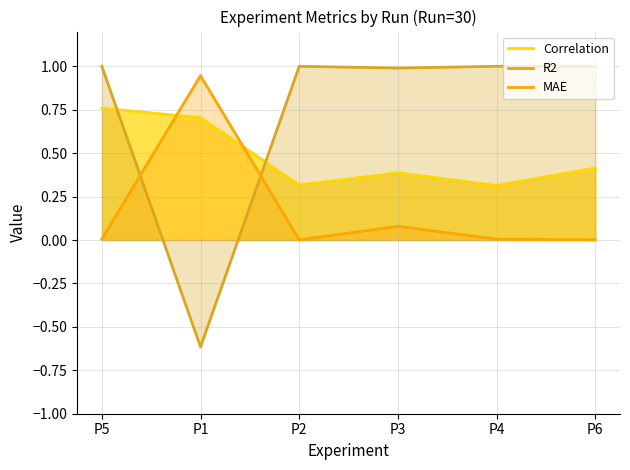

At which label is MAE closest to 0?

P2